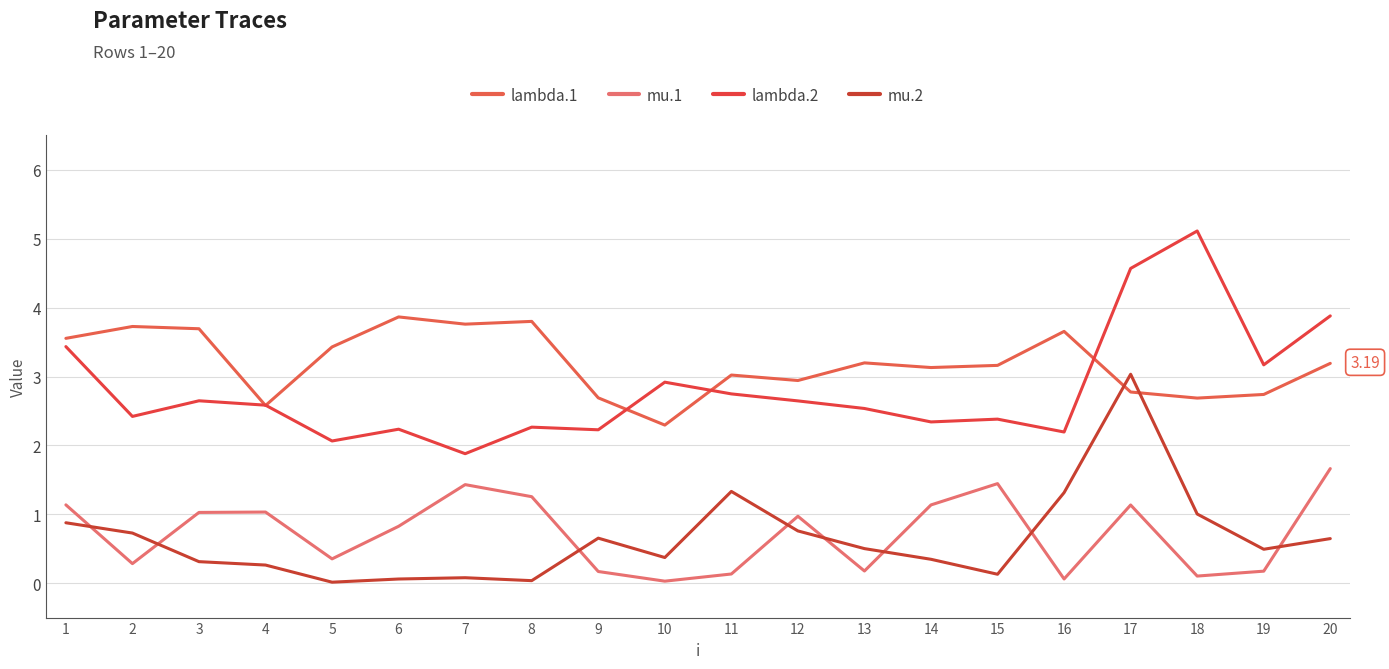

Which label corresponds to the largest value in the chart?

18